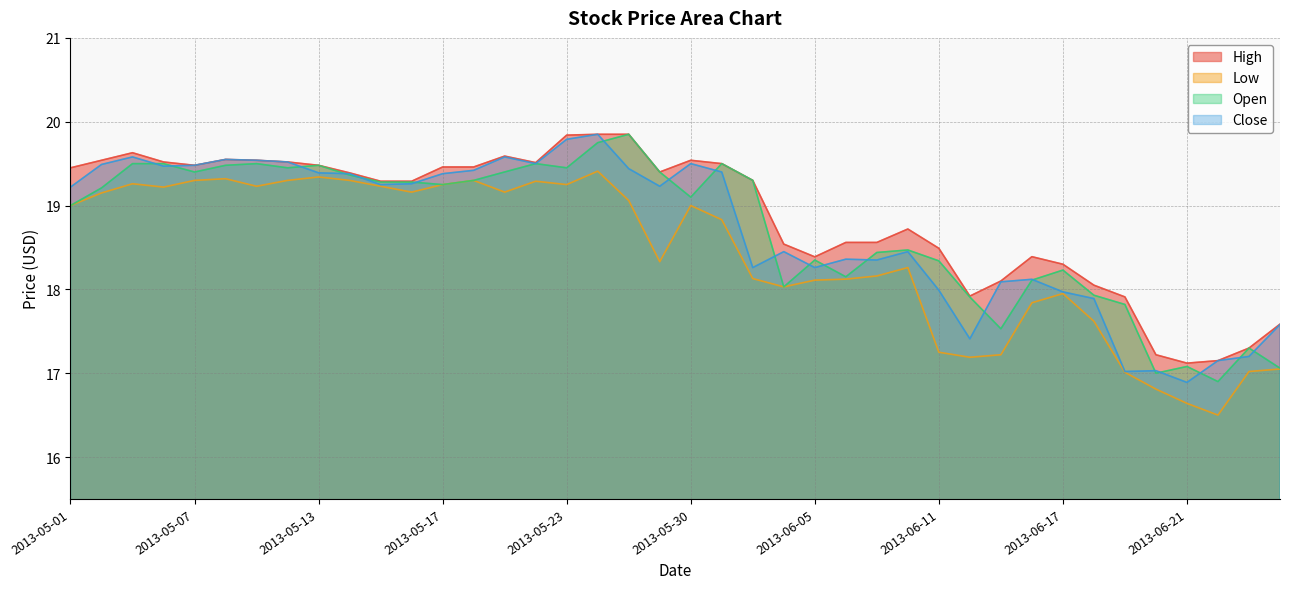

What is the total value across all series at 2013-05-30?

77.1